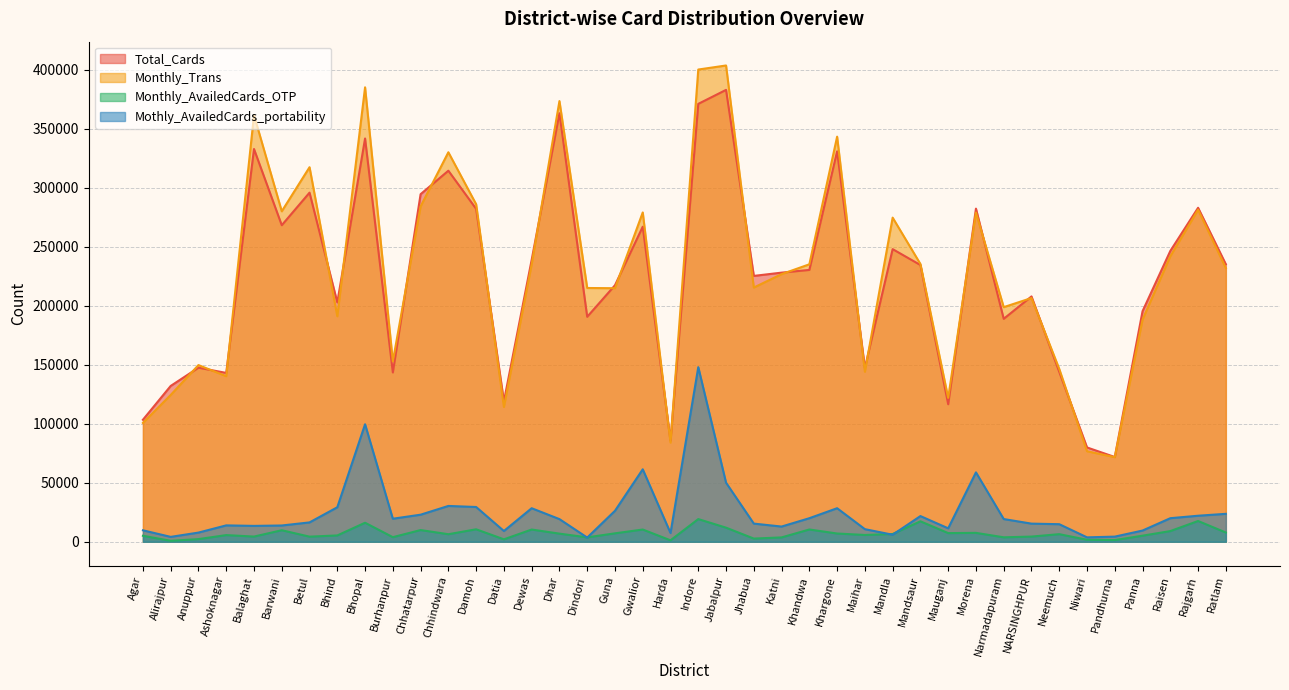

How many data points in Total_Cards are less than 230464?

20